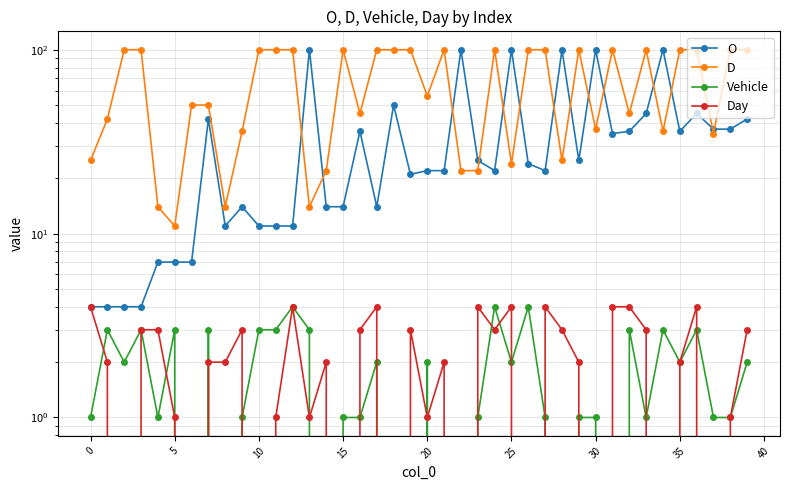

What is the difference between the highest and lowest values at 21?

100